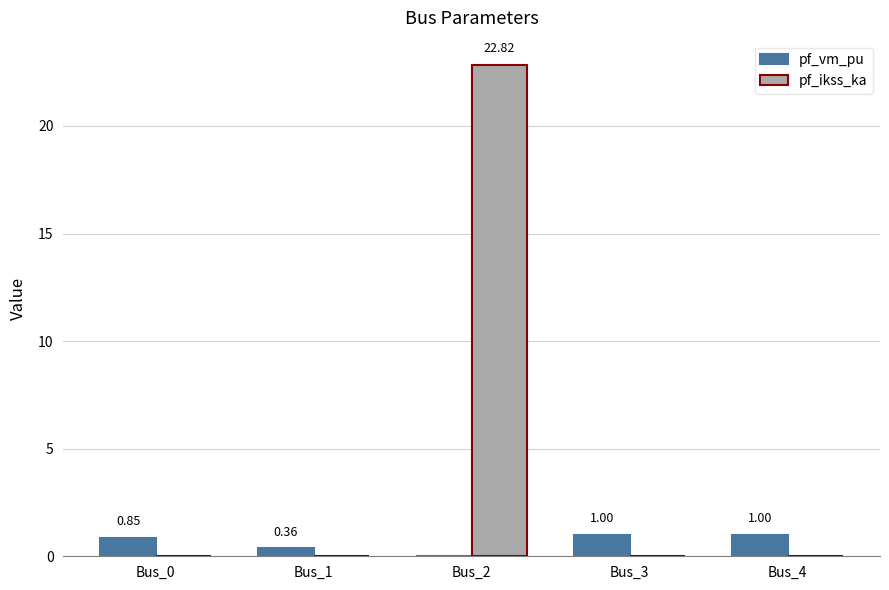

Which series has the largest total across all categories?

pf_ikss_ka